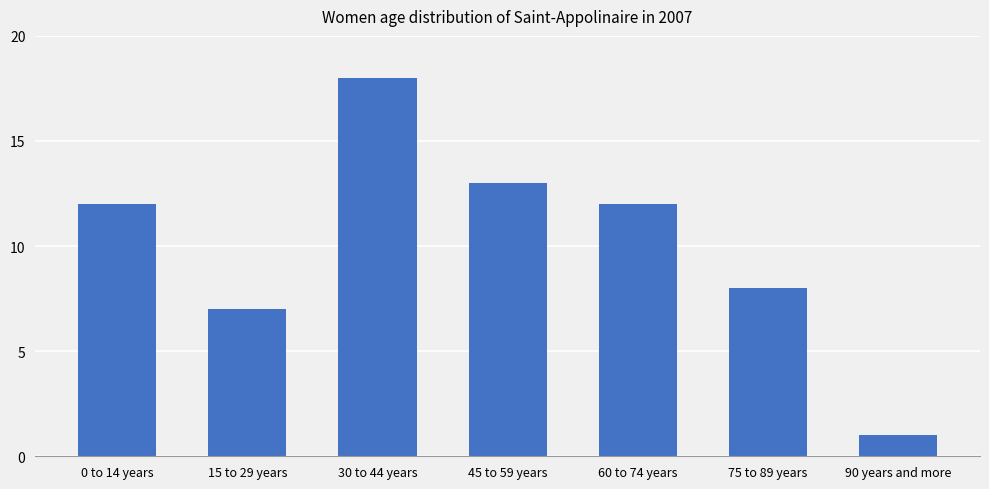

What is the smallest value displayed?

1